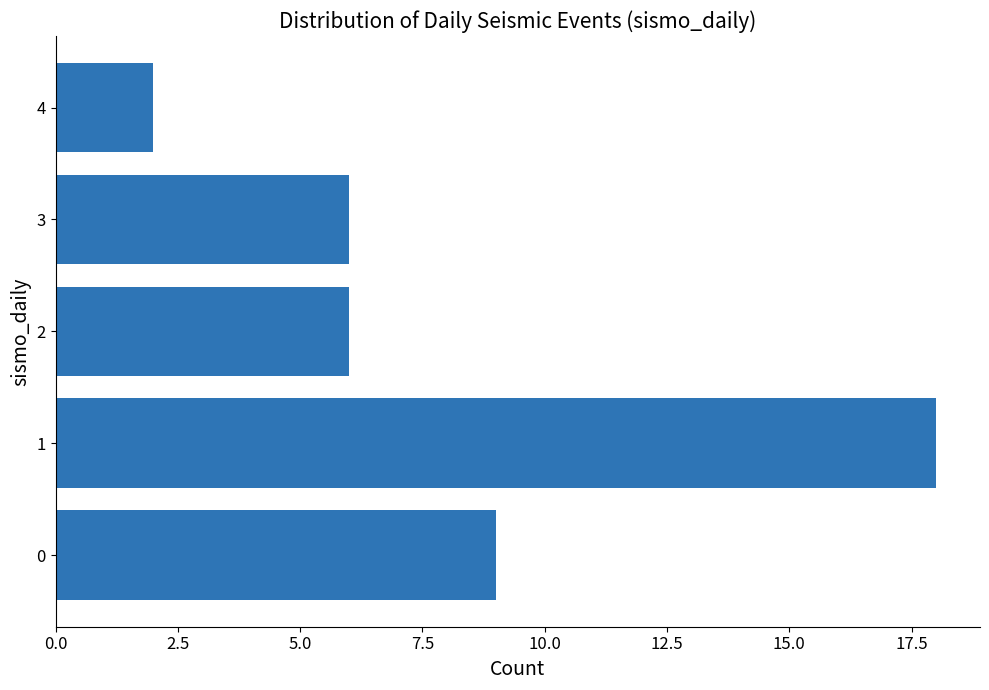

How many categories are shown in the chart?

5